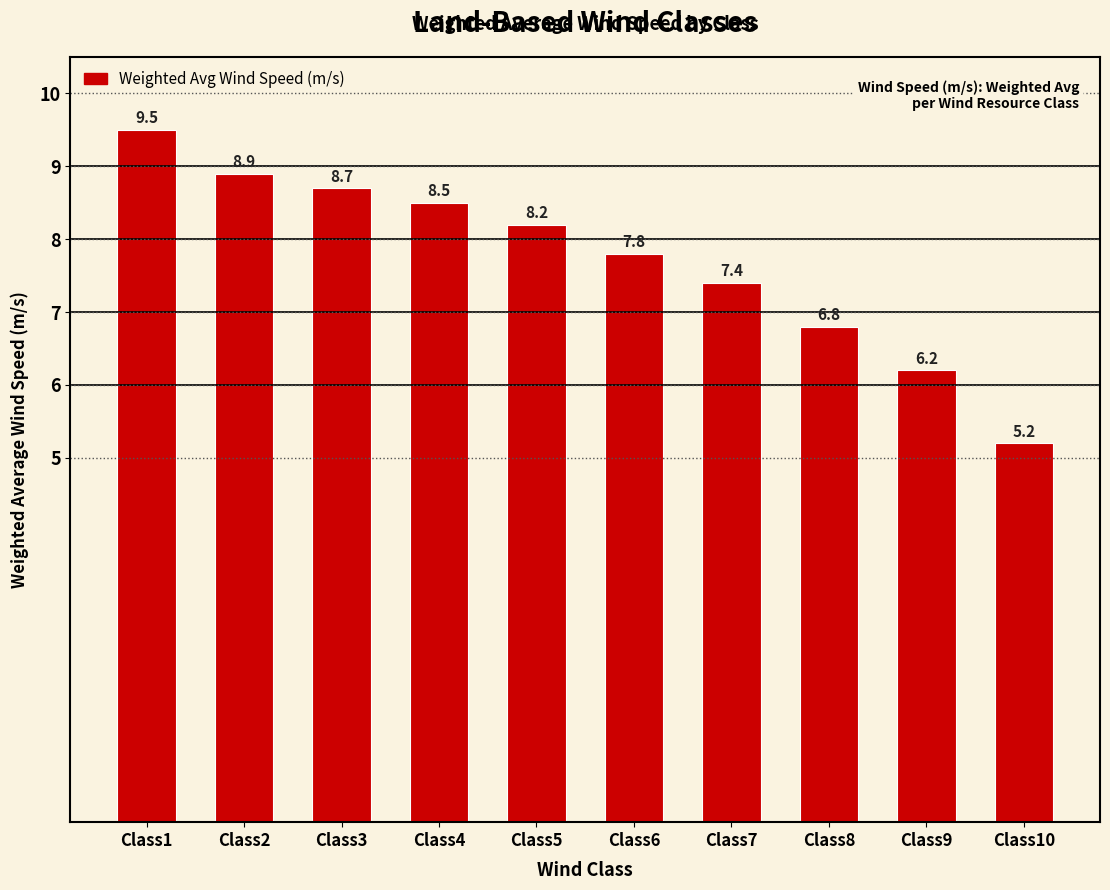

Which label corresponds to the largest value in the chart?

Class1